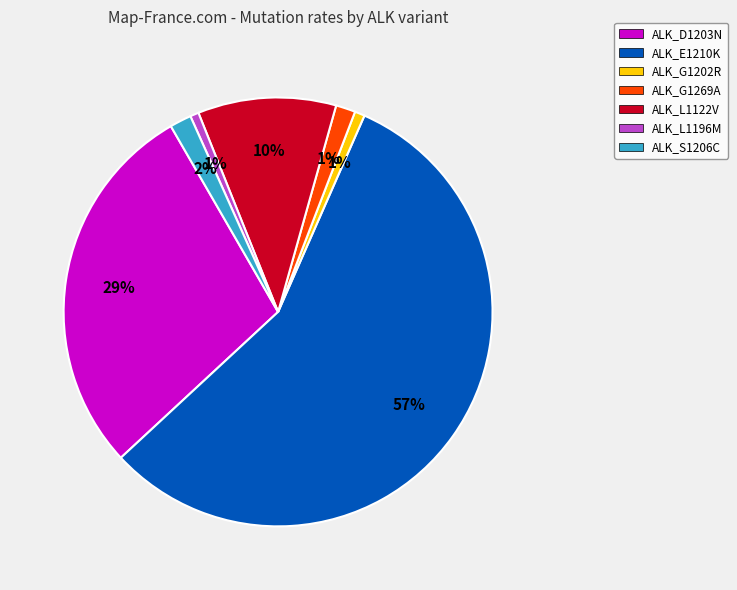

To the nearest percent, what is the average slice percentage?

14%